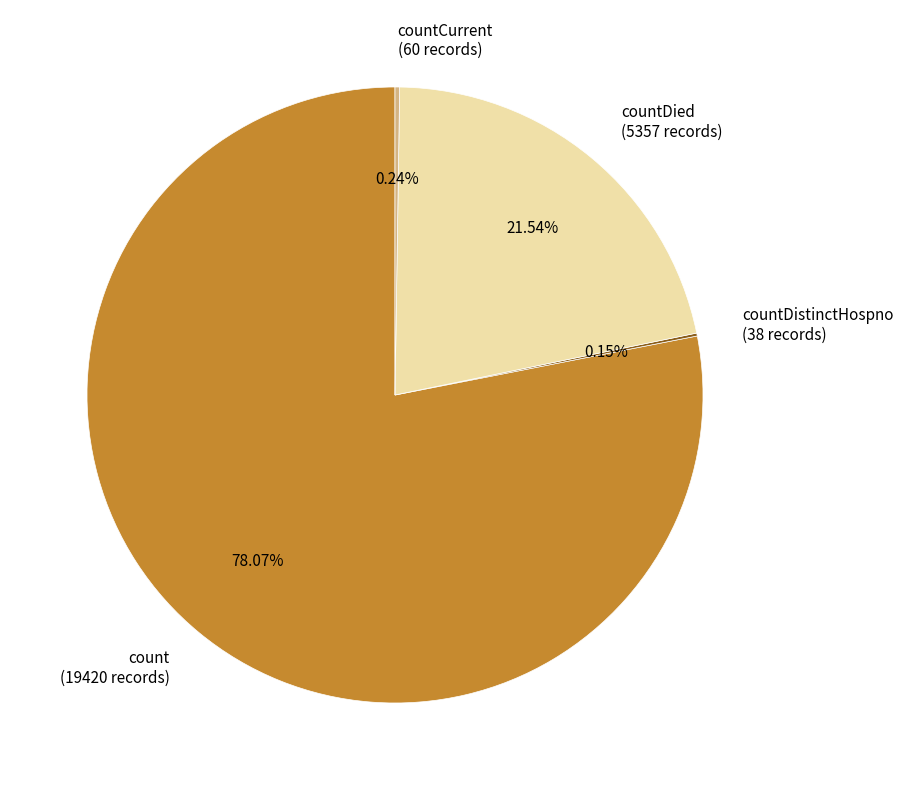

Is there a majority slice in this chart?

Yes